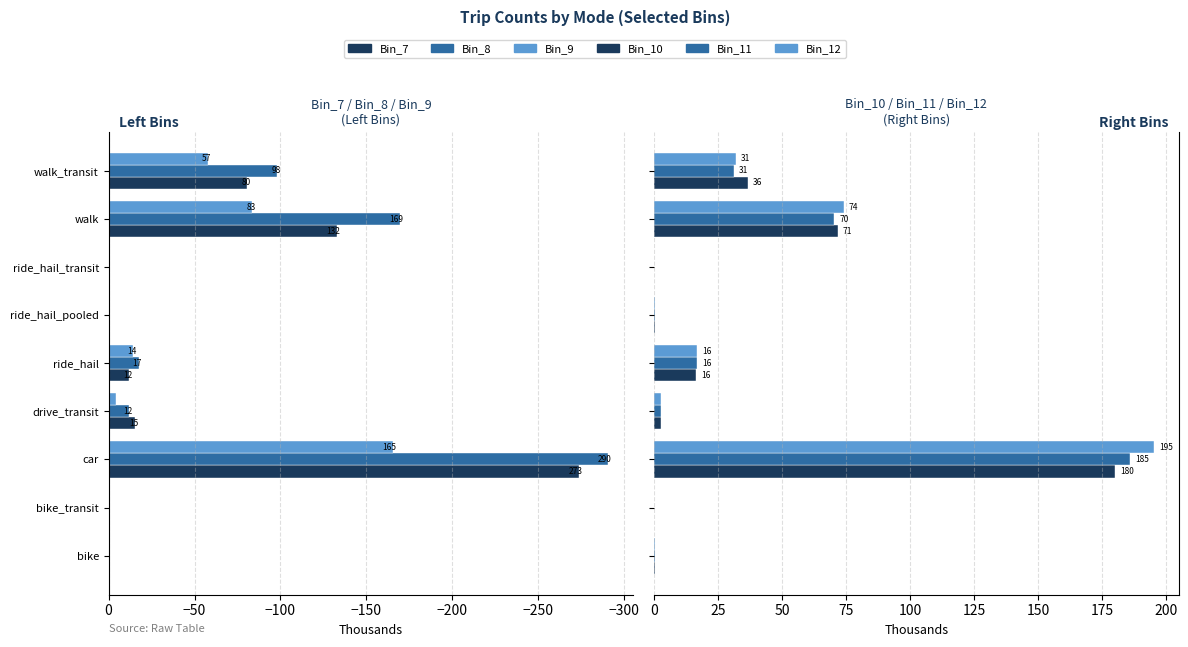

Which series changed the most between car and ride_hail?

Bin_8